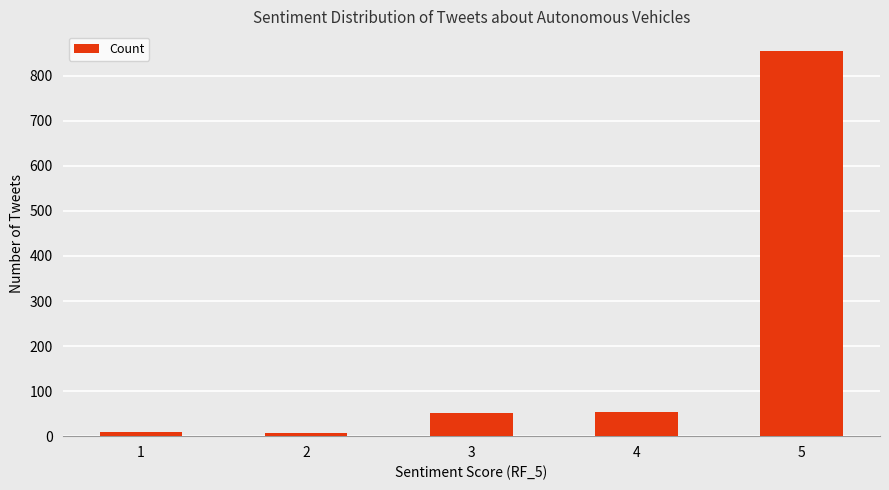

How many distinct data groups are displayed?

1